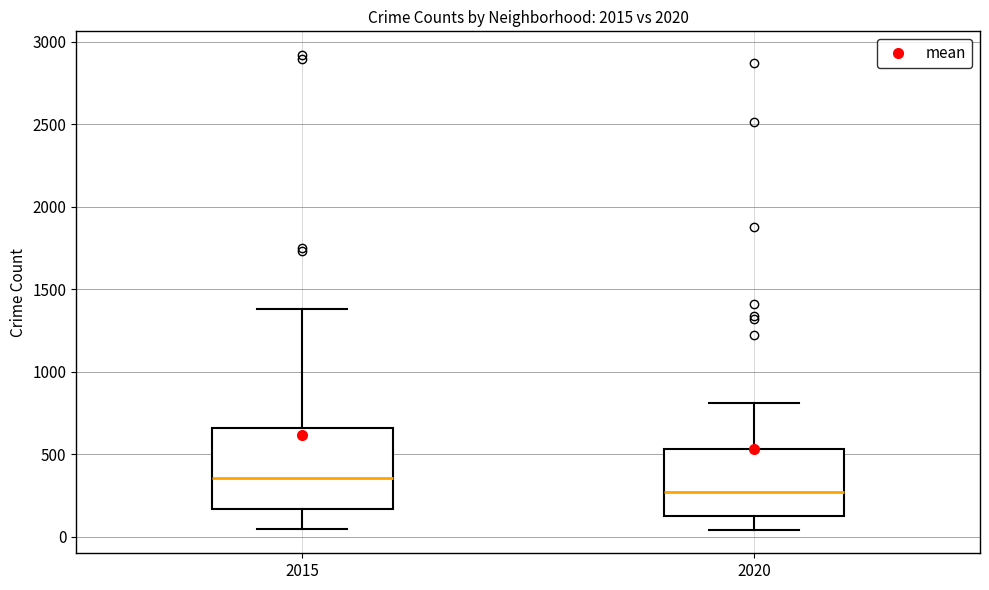

Comparing the boxes themselves (not the whiskers), which one is the tallest?

2015